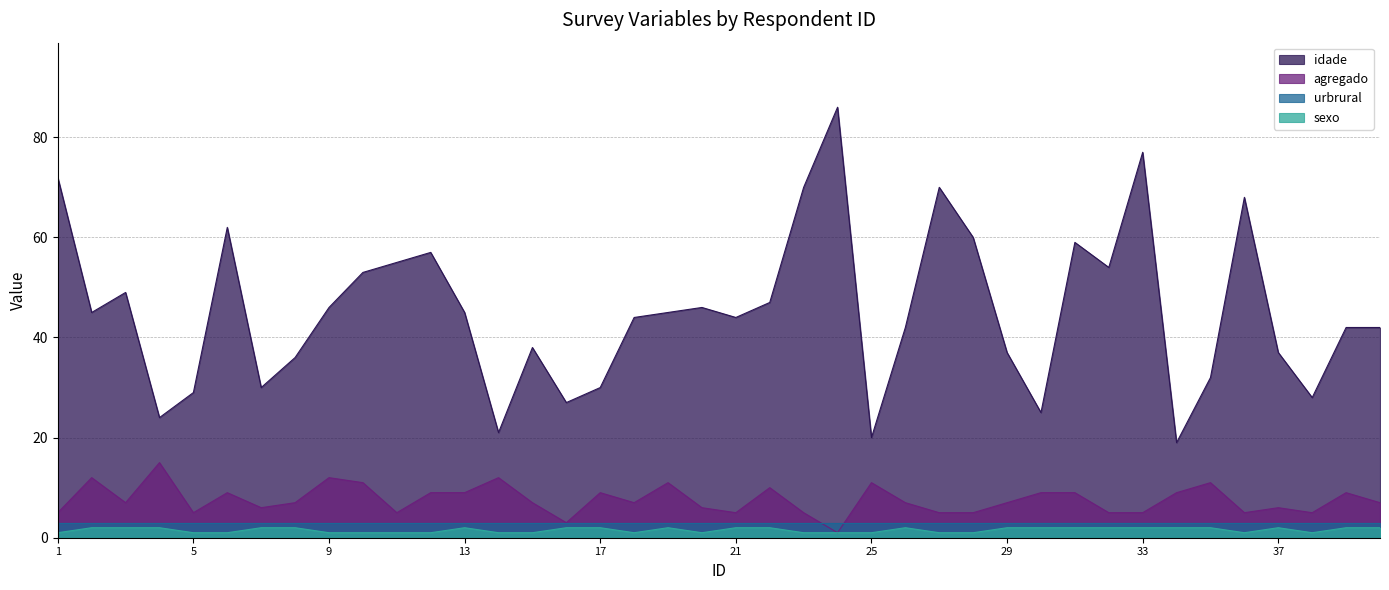

Where is the first local maximum for agregado?

2